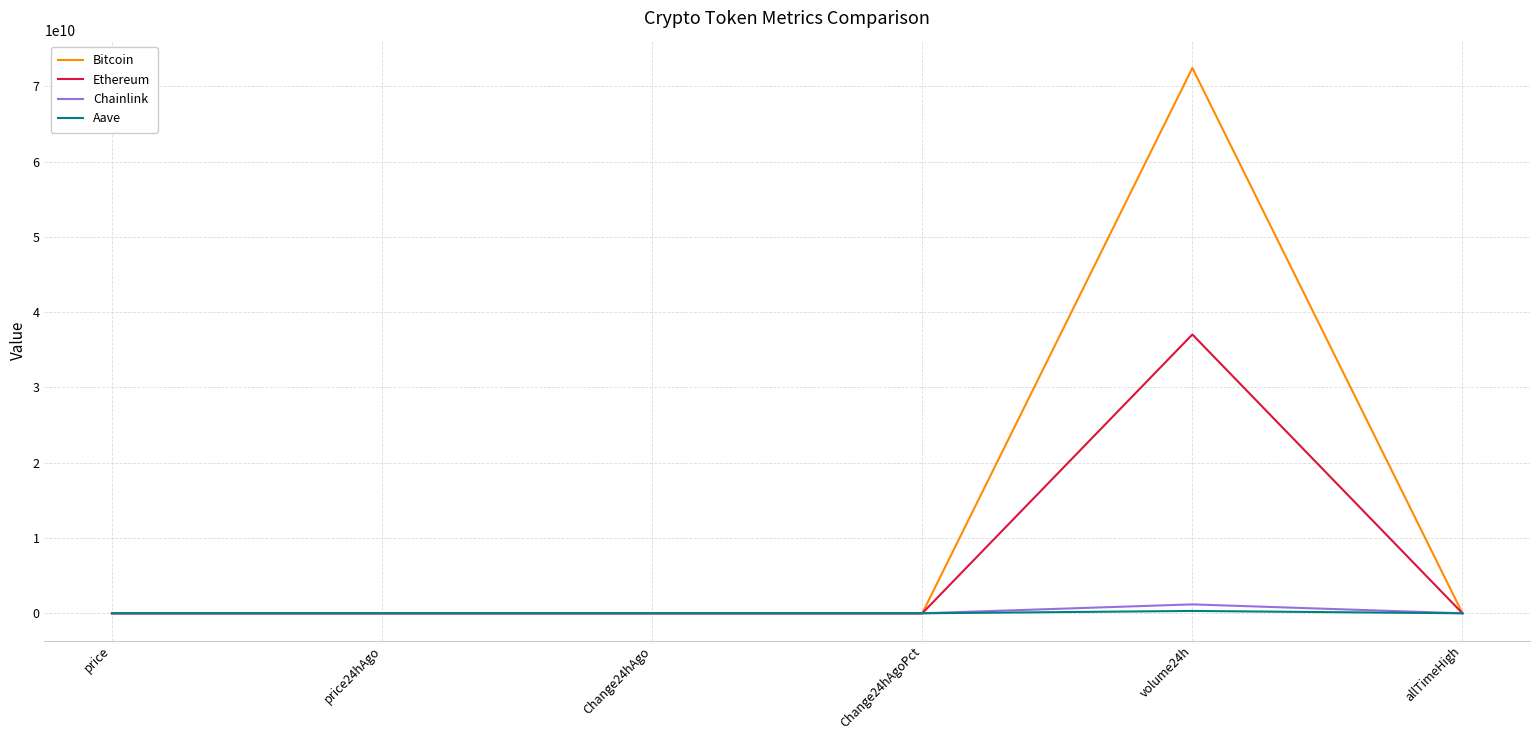

True or false: Ethereum has more than 0 interior local peaks.

True